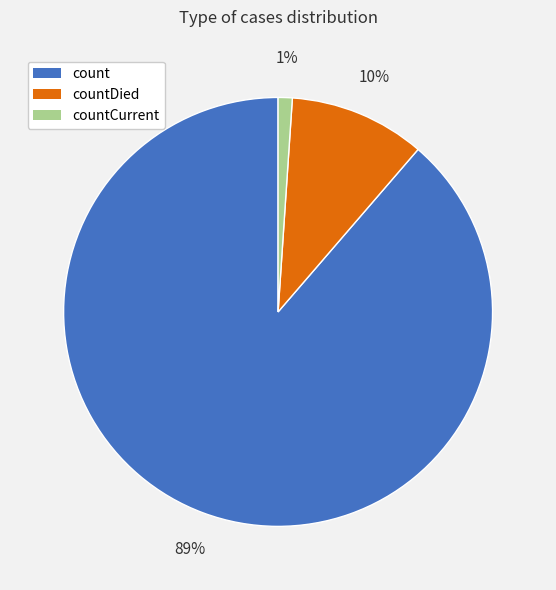

To the nearest percent, what is the difference between the largest and smallest slice percentages?

88%